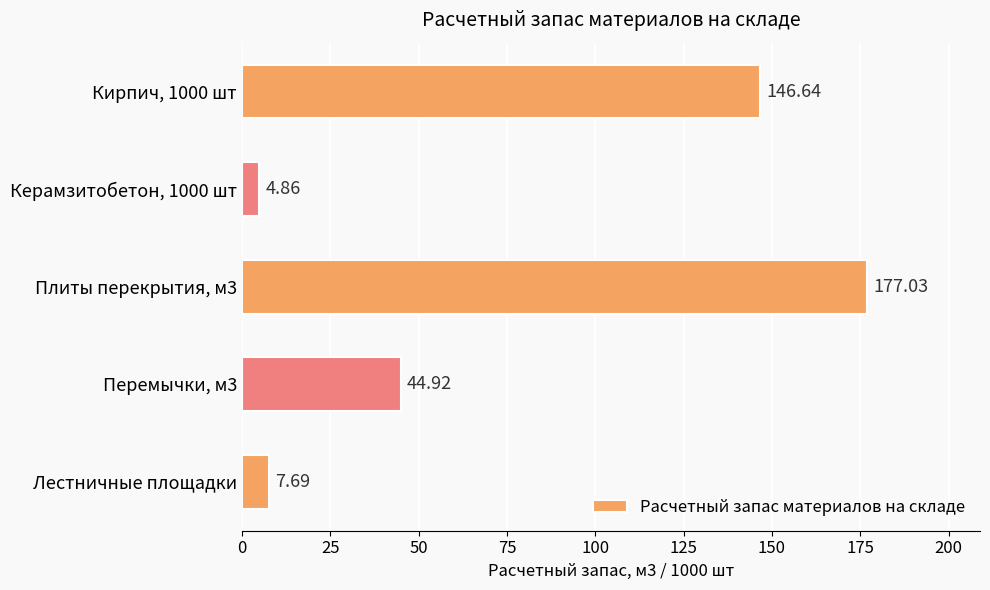

Does the chart contain any negative values?

No